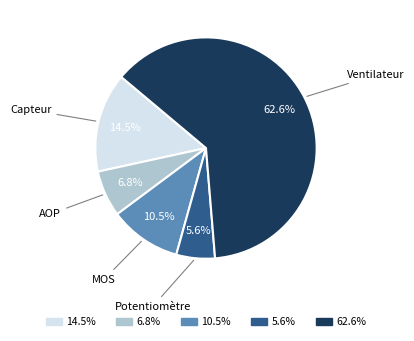

Is there a majority slice in this chart?

Yes